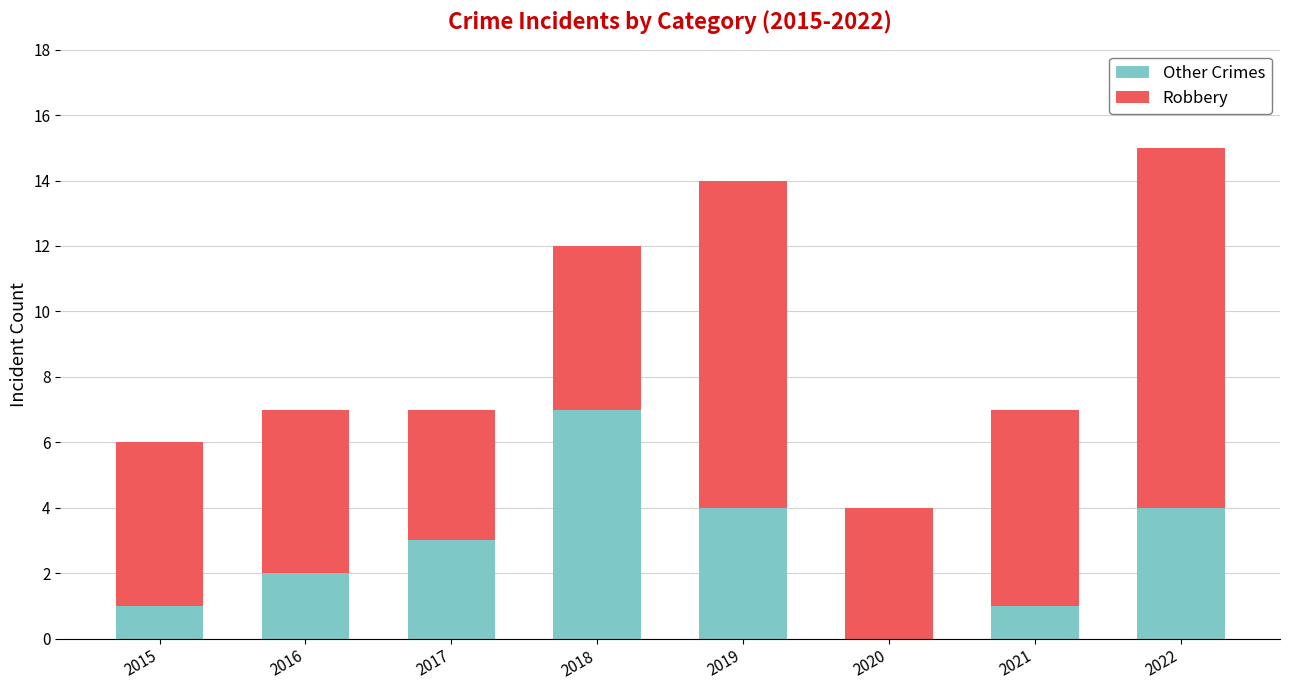

What is the maximum value for Other Crimes?

7